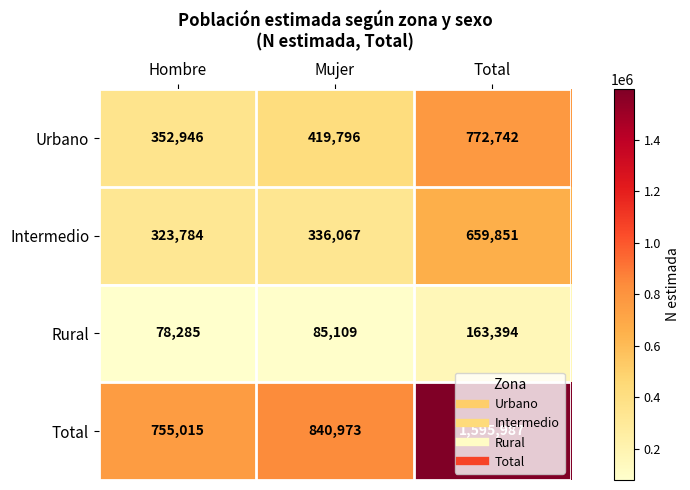

Count the Urbano values in the range 352946 to 772742.

3